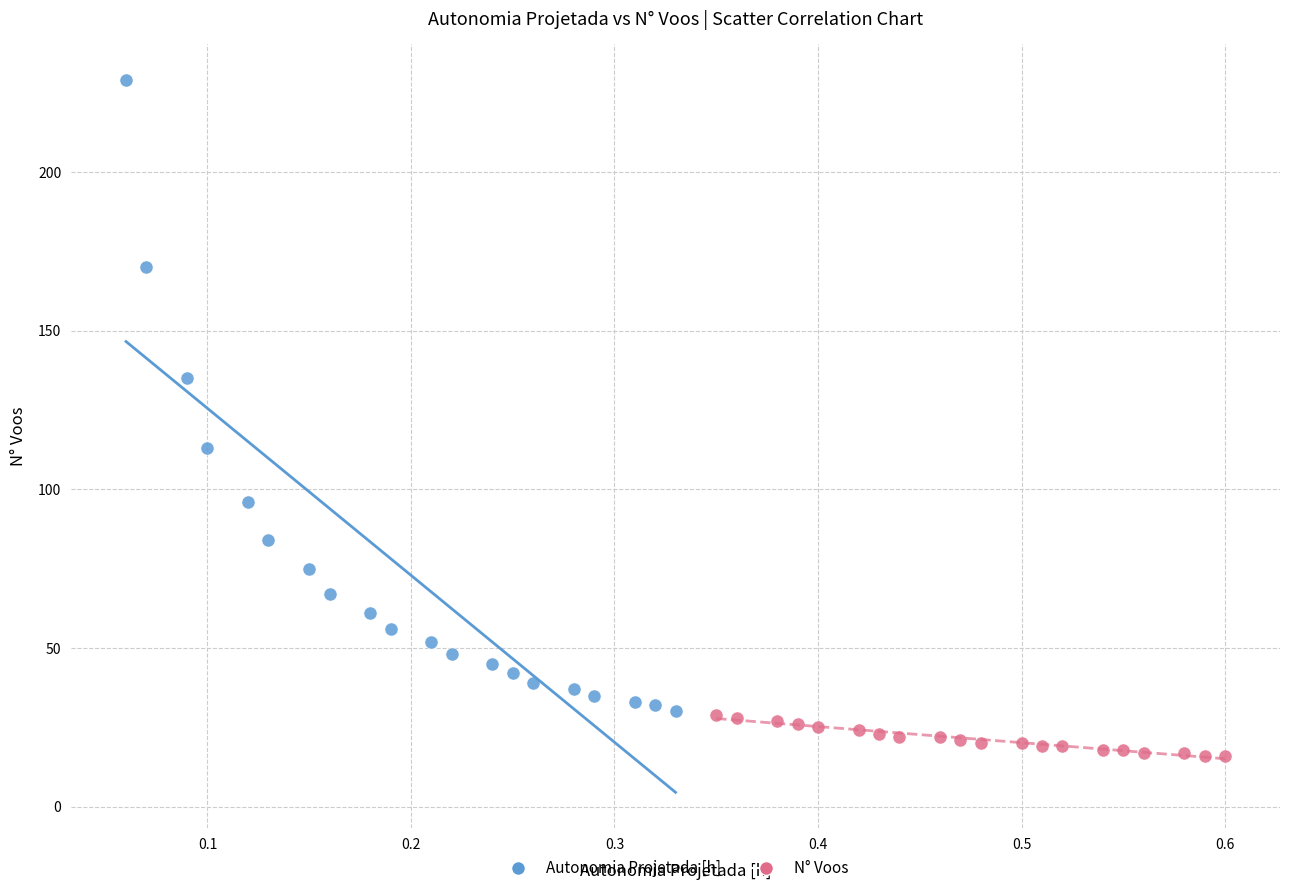

Which series reaches the minimum Y coordinate?

N° Voos